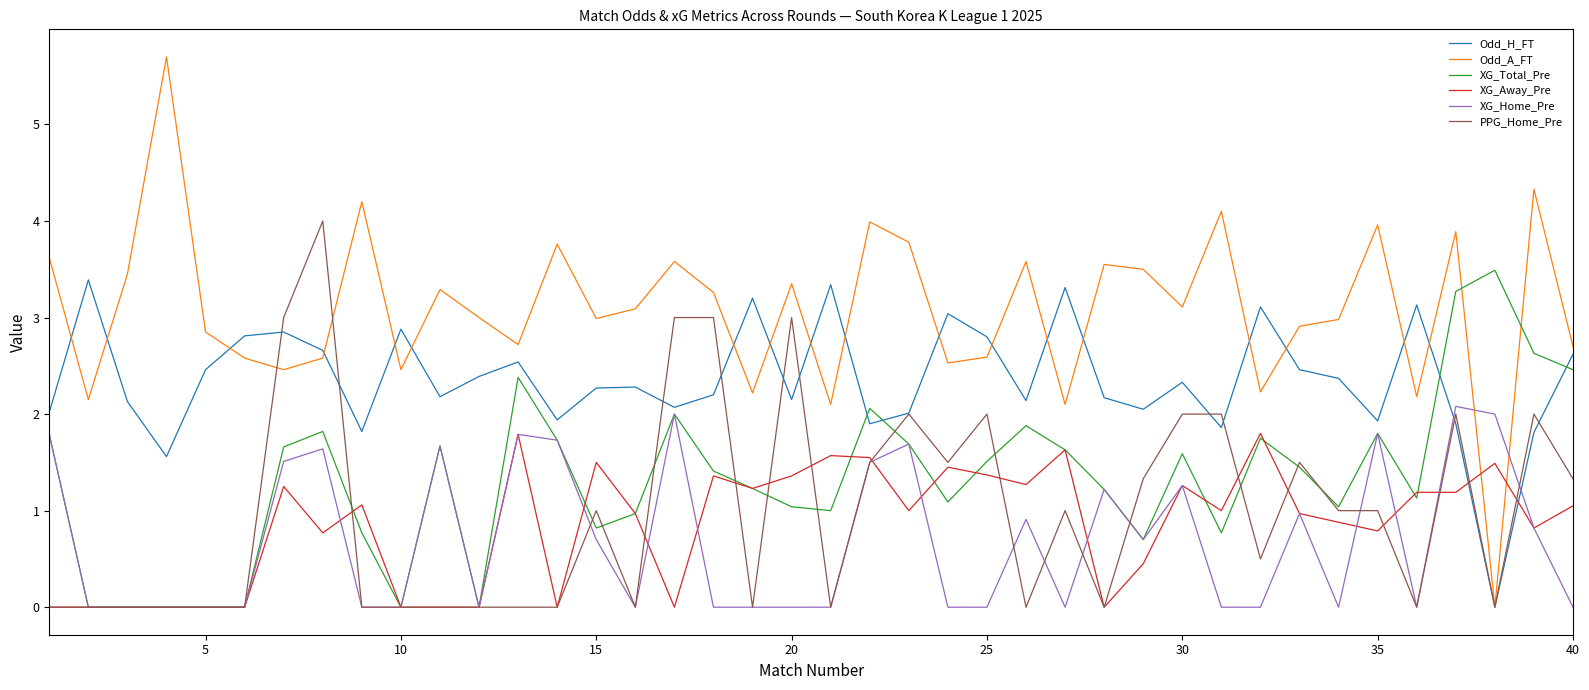

Is this an area chart (filled region under the line)?

No